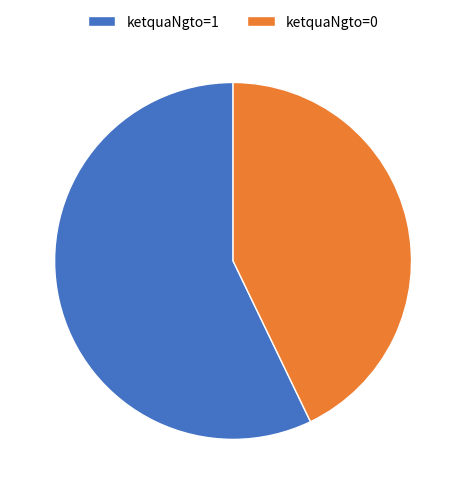

Count the number of slices in the pie.

2